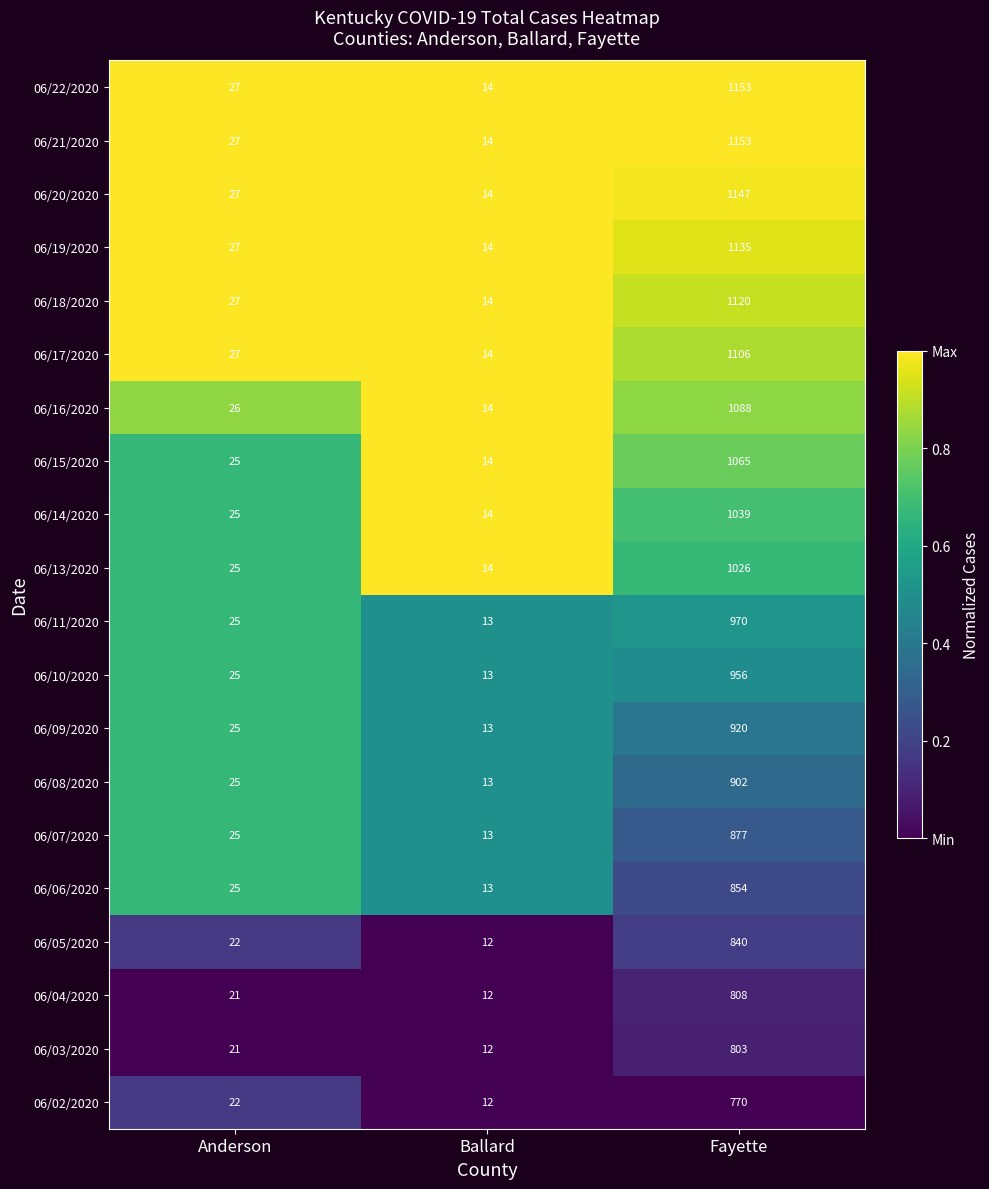

Which category has the highest value across all series?

Fayette